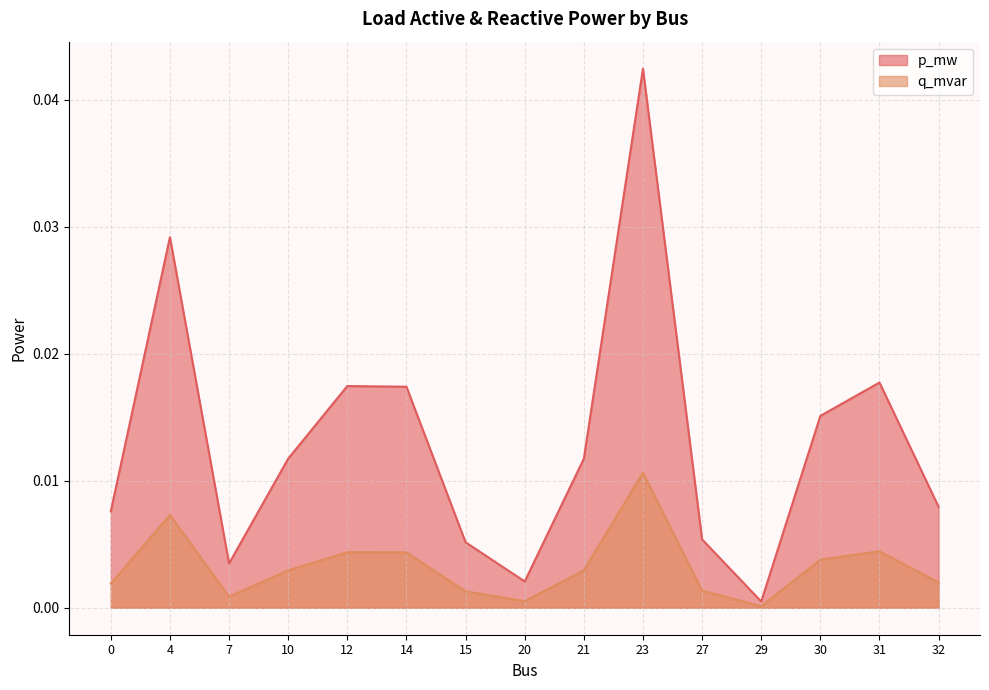

Which series has the widest spread of values?

p_mw